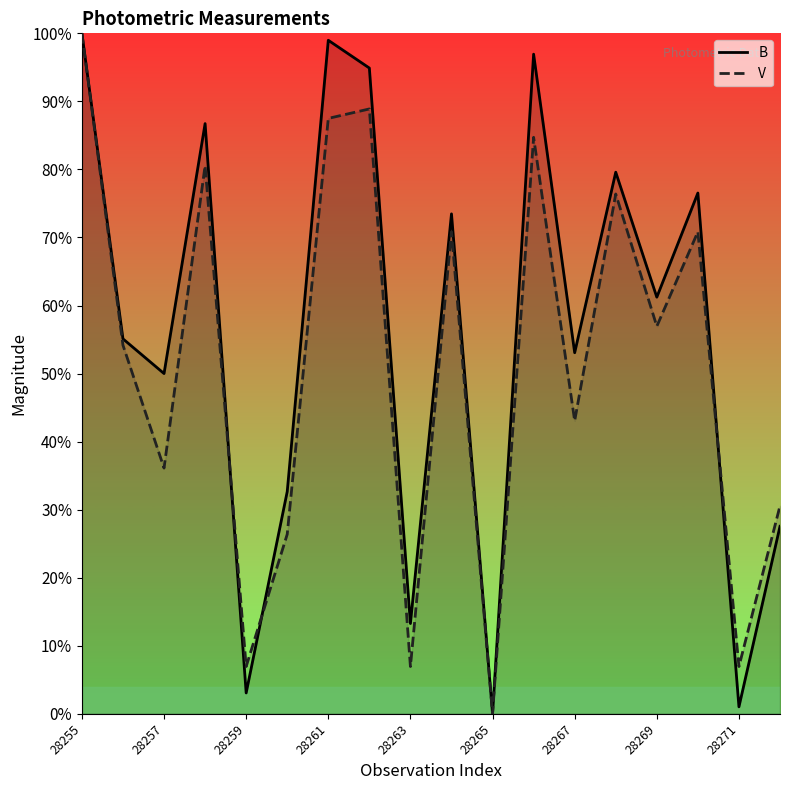

Which series has the largest total across all categories?

B